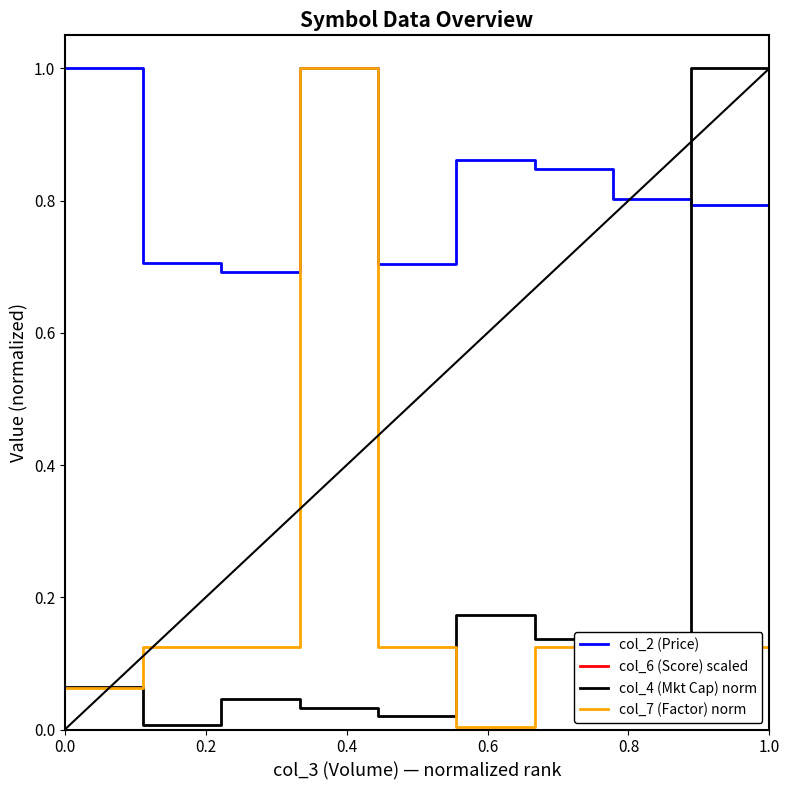

Reading right to left, transcribe all the data shown in this chart.

col_2 (Price): 0.9	0.8	0.8	0.8	0.9	0.7	1.0	0.7	0.7	1.0
col_6 (Score) scaled: 1.8	13.5	4.8	7.4	20.8	2.4	5.2	15.2	4.1	61.4
col_4 (Mkt Cap) norm: 0.3	1.0	0.1	0.1	0.2	0.0	0.0	0.0	0.0	0.1
col_7 (Factor) norm: 0.1	0.1	0.1	0.1	0.0	0.1	1.0	0.1	0.1	0.1